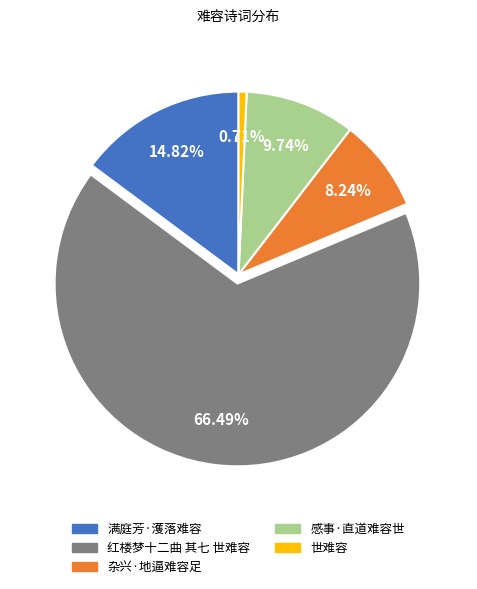

What is the smallest slice in the pie chart?

世难容